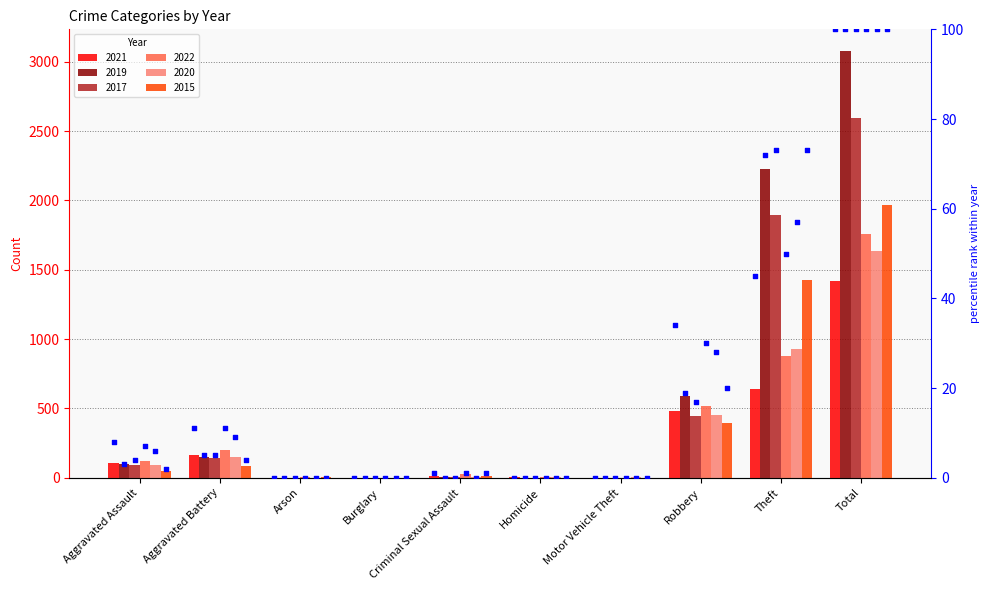

Which has a higher value, Theft or Burglary?

Theft